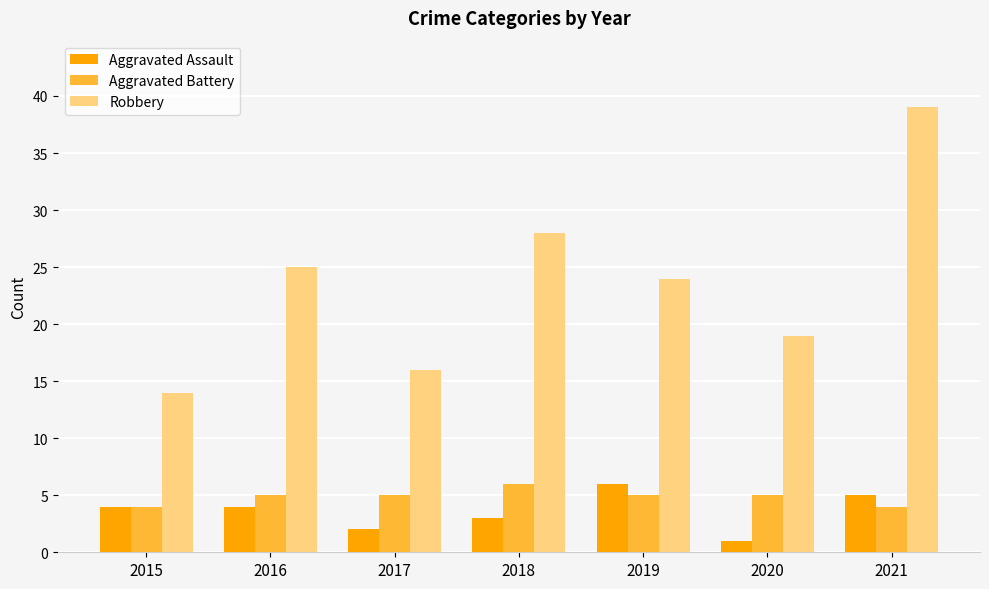

What is the maximum value shown in the chart?

39